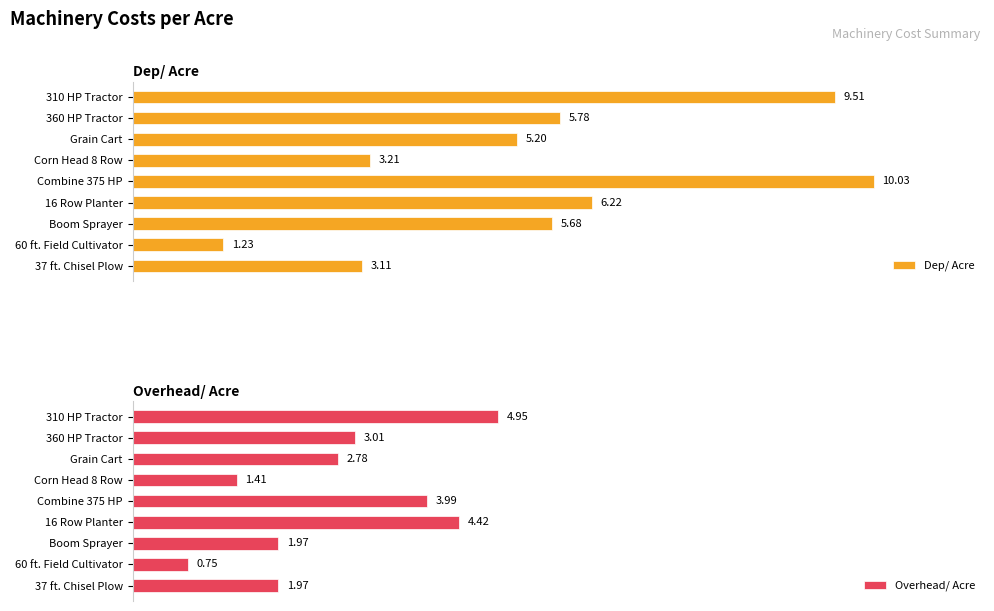

Rank the categories by Dep/ Acre value from highest to lowest.

Combine 375 HP, 310 HP Tractor, 16 Row Planter, 360 HP Tractor, Boom Sprayer, Grain Cart, Corn Head 8 Row, 37 ft. Chisel Plow, 60 ft. Field Cultivator